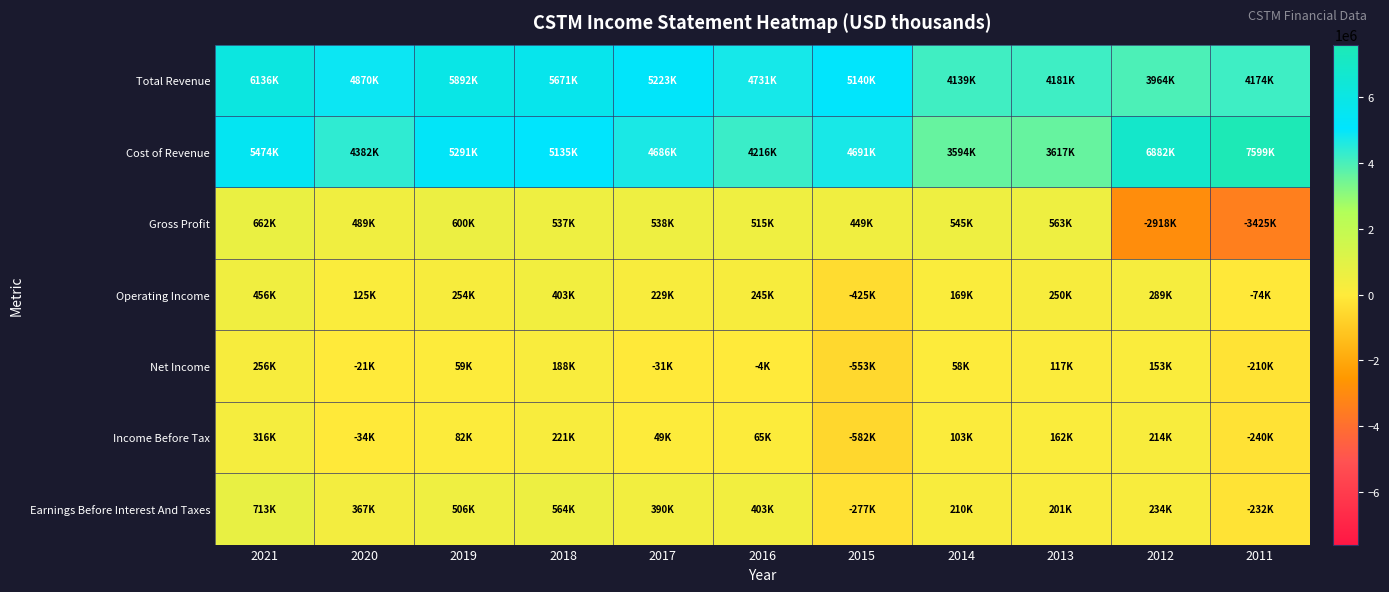

What is the total value across all series at 2013?

9090900